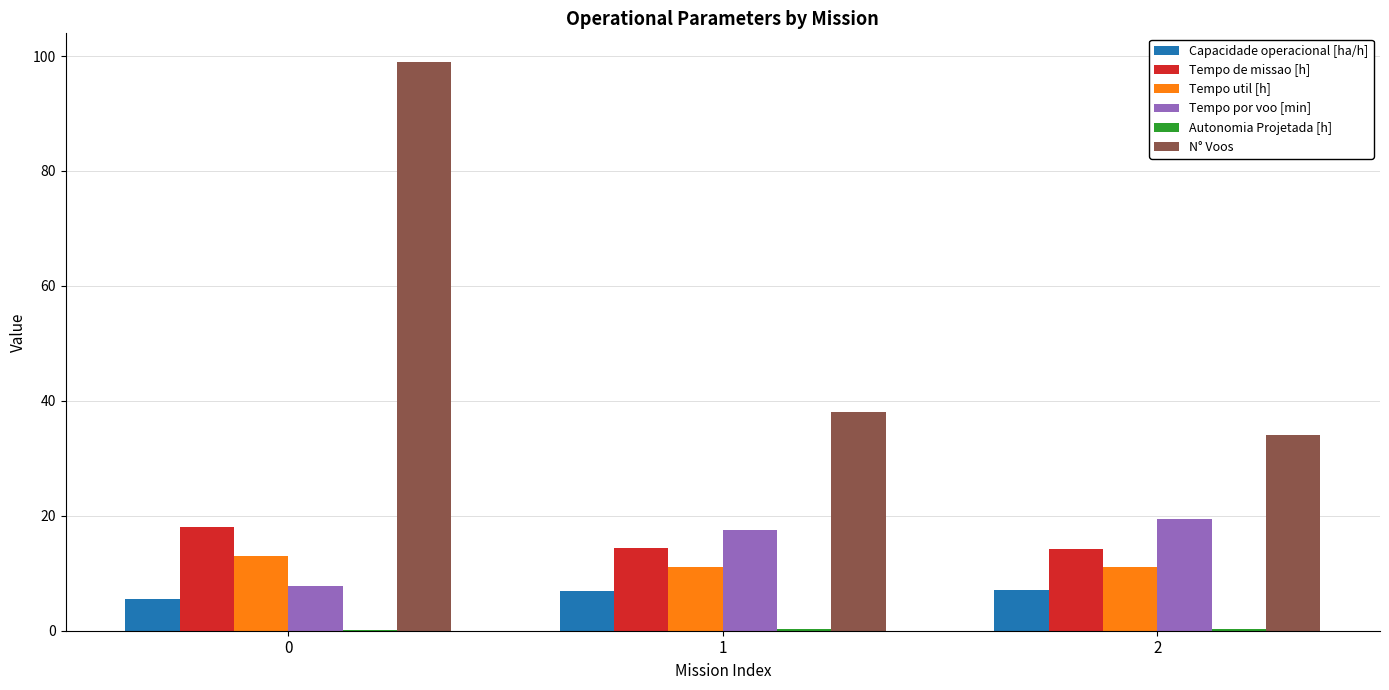

Count the number of categories in the chart.

3